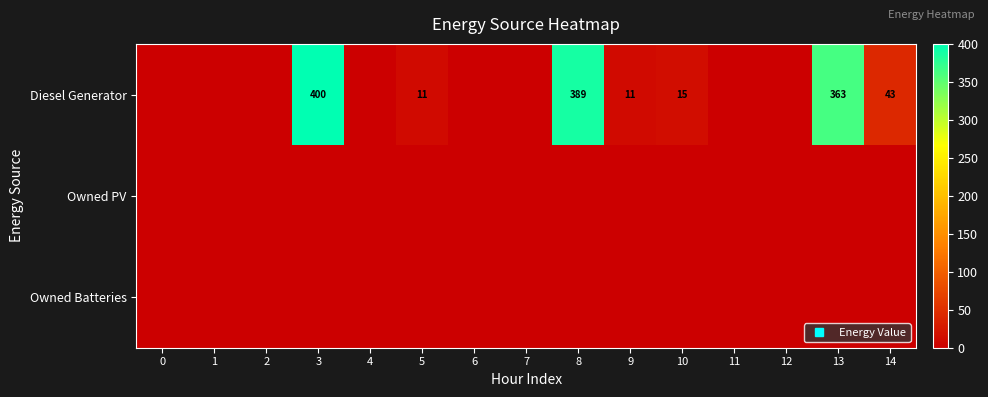

What is the total value across all series at 14?

43